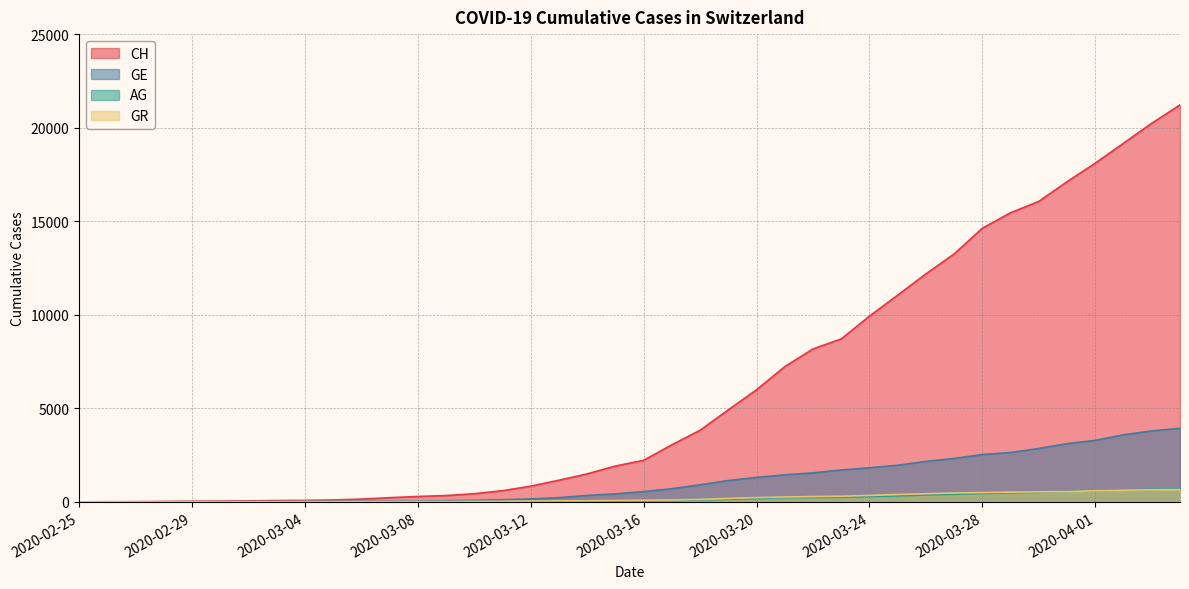

List the labels in order of AG value, largest first.

2020-04-04, 2020-04-03, 2020-04-02, 2020-04-01, 2020-03-31, 2020-03-30, 2020-03-29, 2020-03-28, 2020-03-27, 2020-03-26, 2020-03-25, 2020-03-24, 2020-03-23, 2020-03-22, 2020-03-21, 2020-03-20, 2020-03-19, 2020-03-18, 2020-03-17, 2020-03-16, 2020-03-15, 2020-03-14, 2020-03-13, 2020-03-12, 2020-03-11, 2020-03-10, 2020-03-09, 2020-03-07, 2020-03-08, 2020-03-06, 2020-03-05, 2020-03-04, 2020-03-02, 2020-03-03, 2020-03-01, 2020-02-29, 2020-02-26, 2020-02-27, 2020-02-28, 2020-02-25